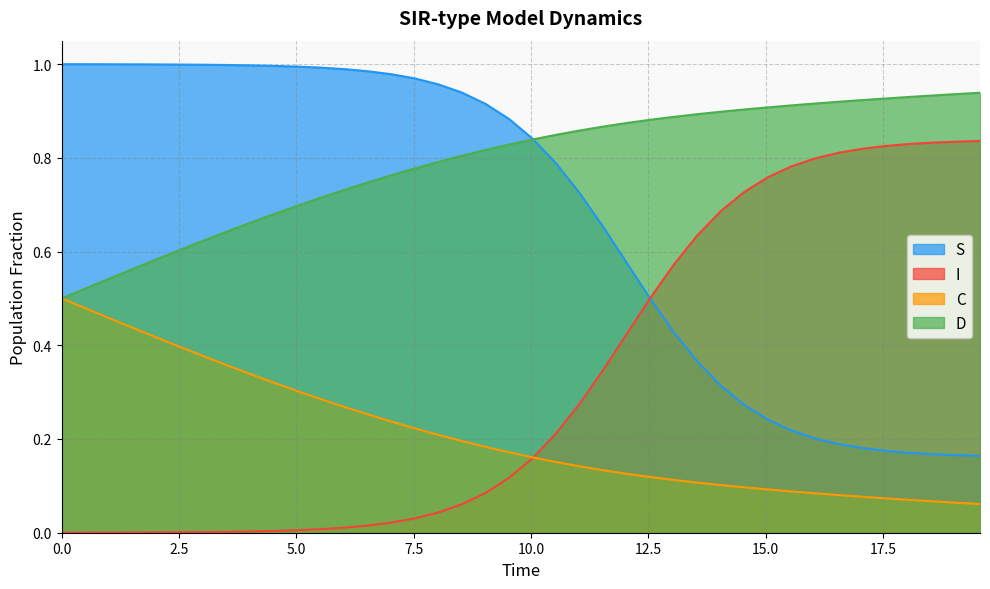

Which series has the largest total across all categories?

D